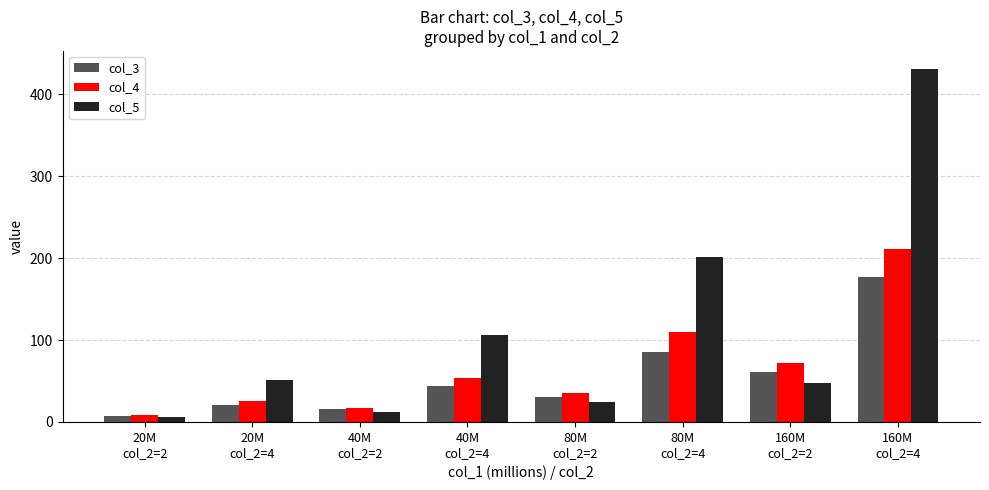

What is the label of the 1st bar from the left?

20M
col_2=2